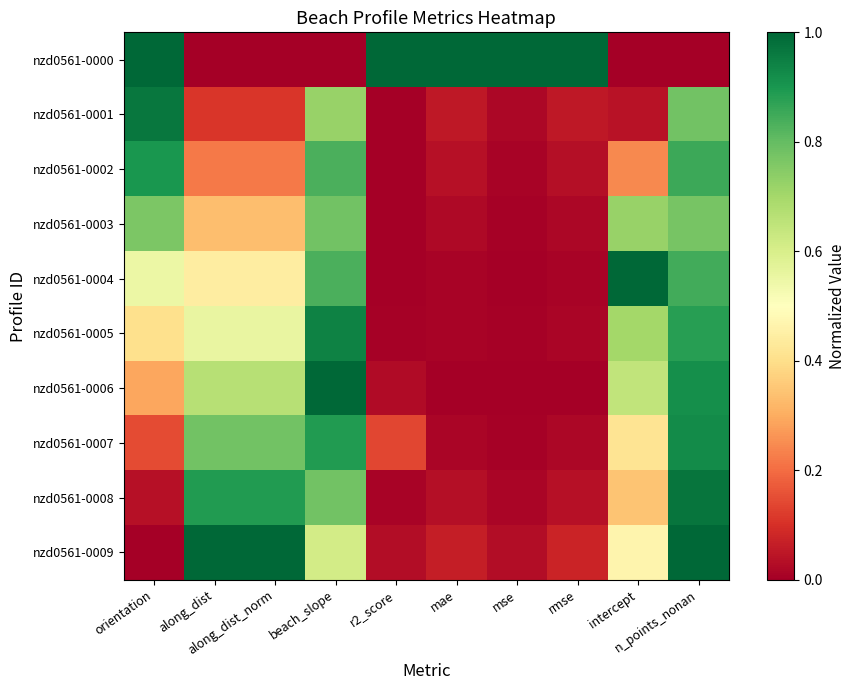

How many categories are shown in the chart?

10